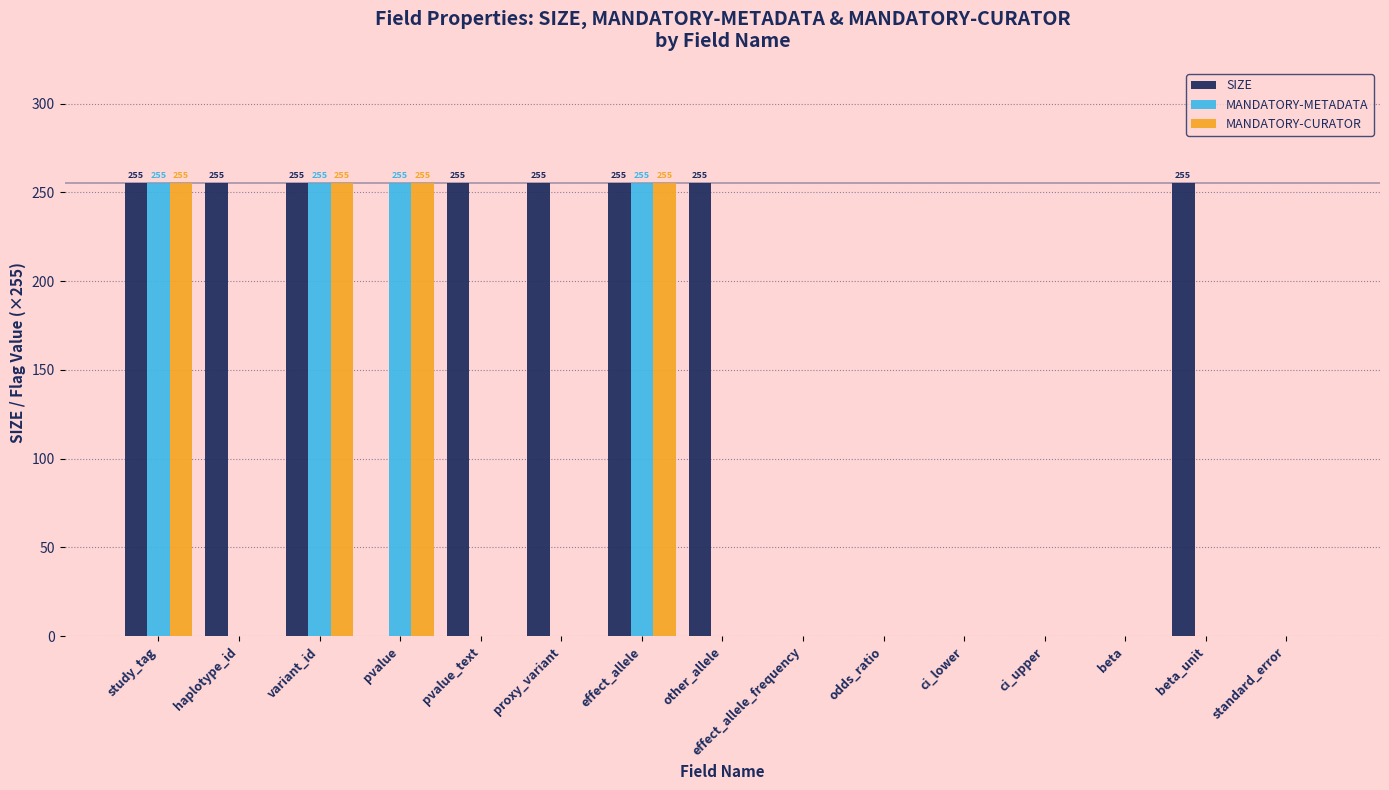

What is the greatest value displayed?

255